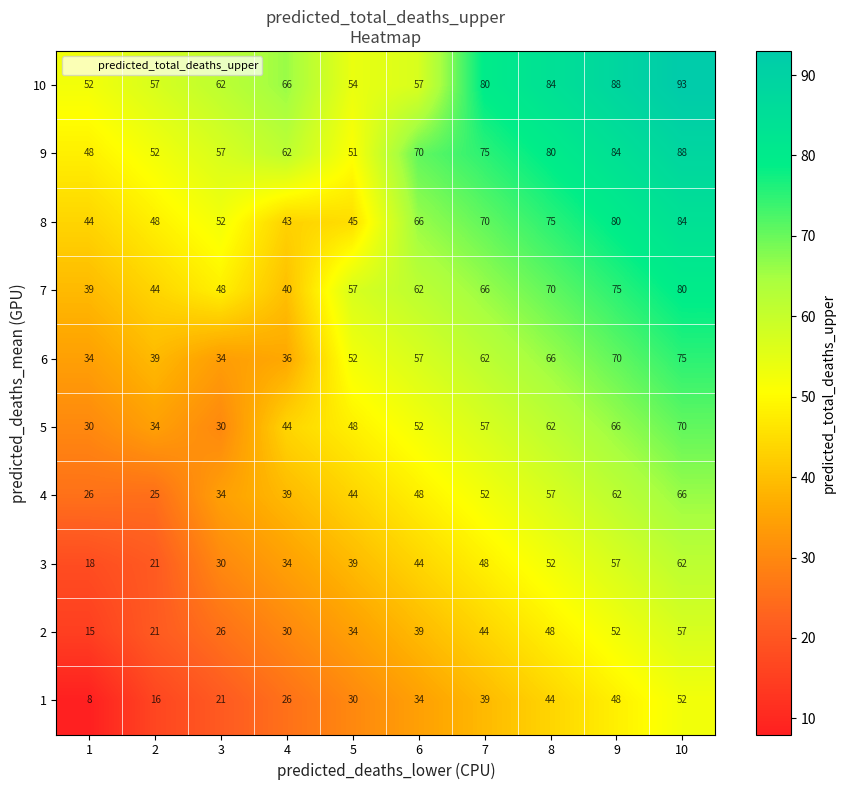

What is the sum of the 5 values at 9 and 10?

136